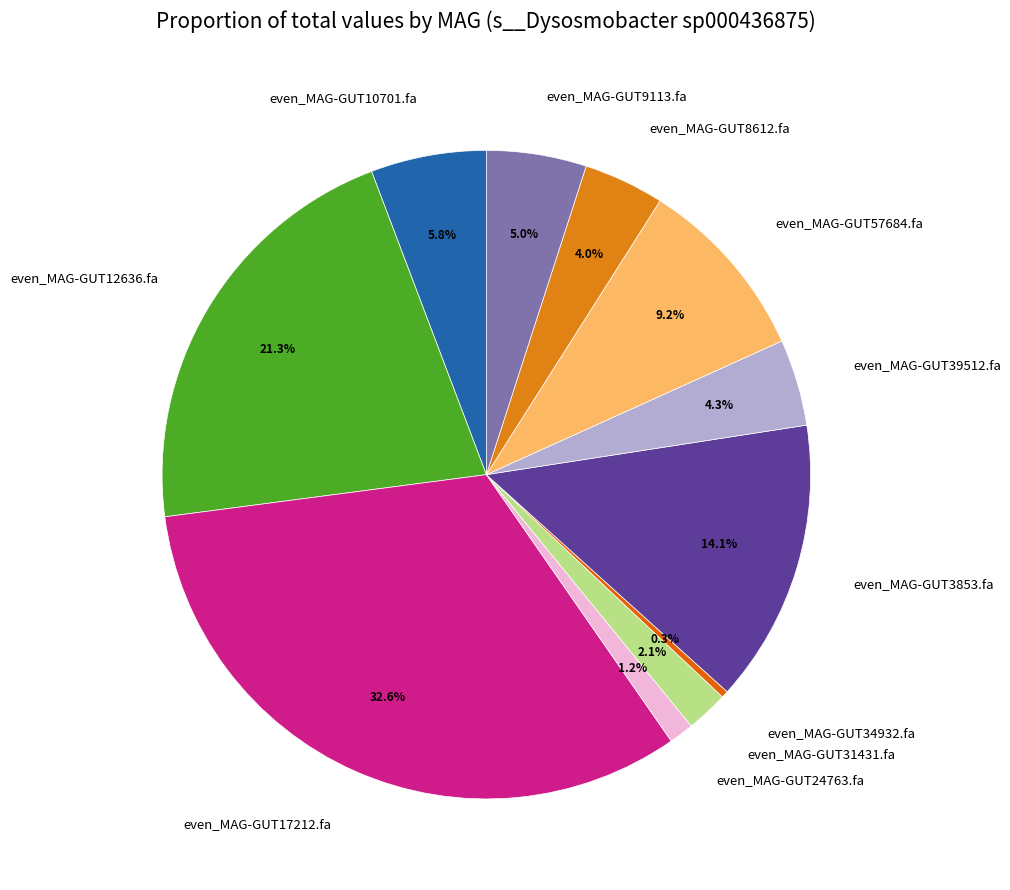

Count the number of slices in the pie.

11